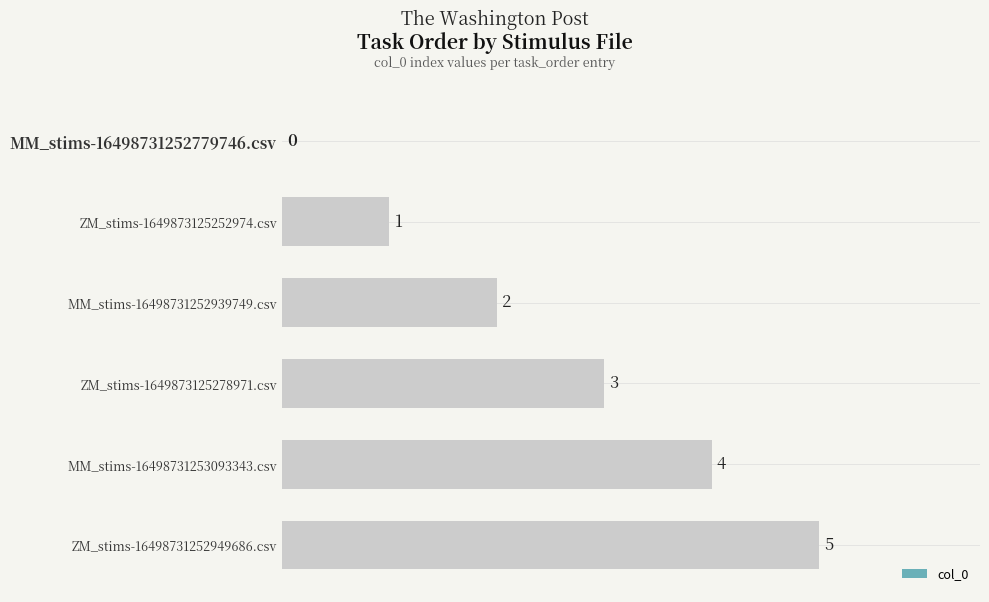

Which category has the highest value across all series?

ZM_stims-16498731252949686.csv